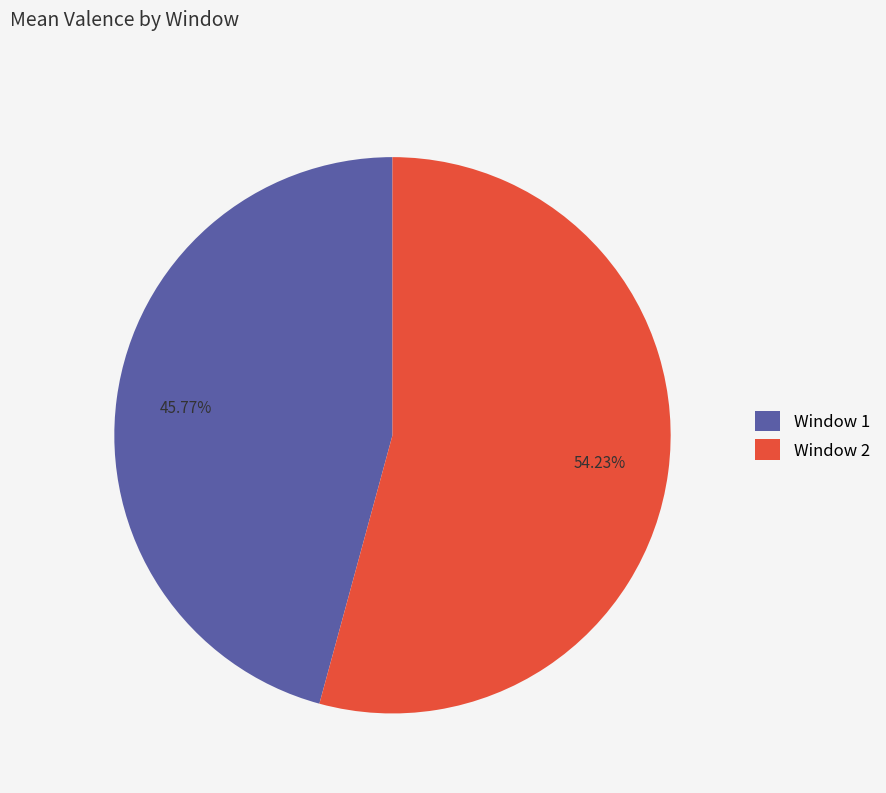

Which has a higher value, Window 1 or Window 2?

Window 2